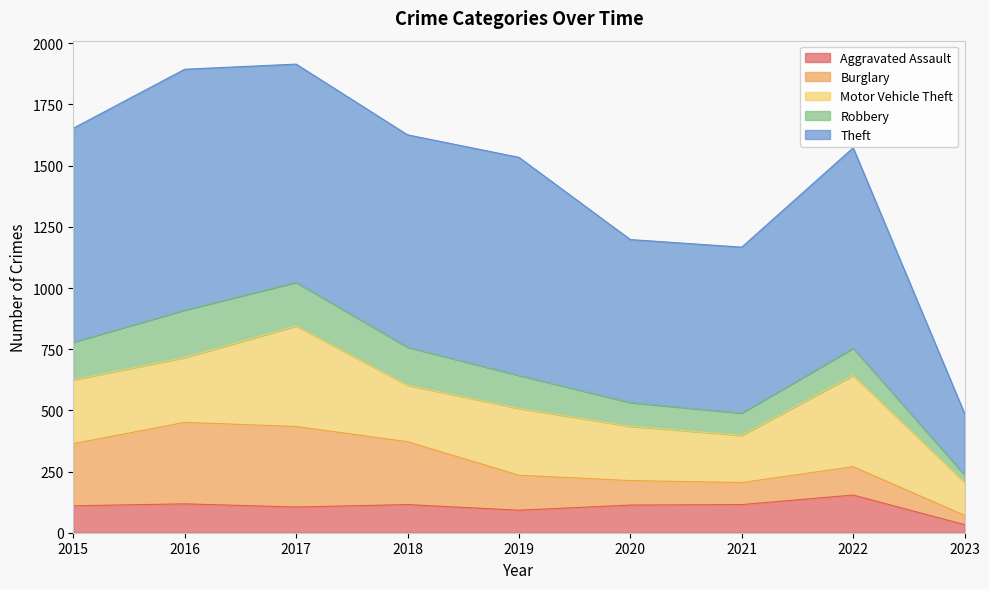

Which series has the largest total across all categories?

Theft